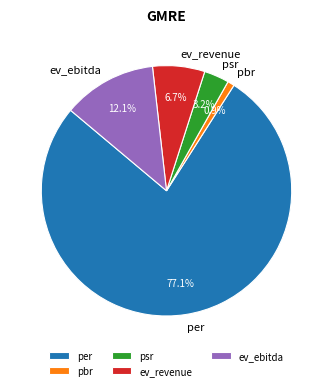

Is per the majority of the pie?

Yes